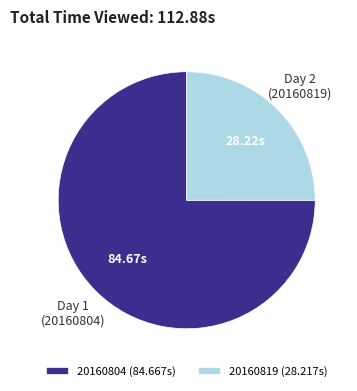

How many slices are in this pie chart?

2